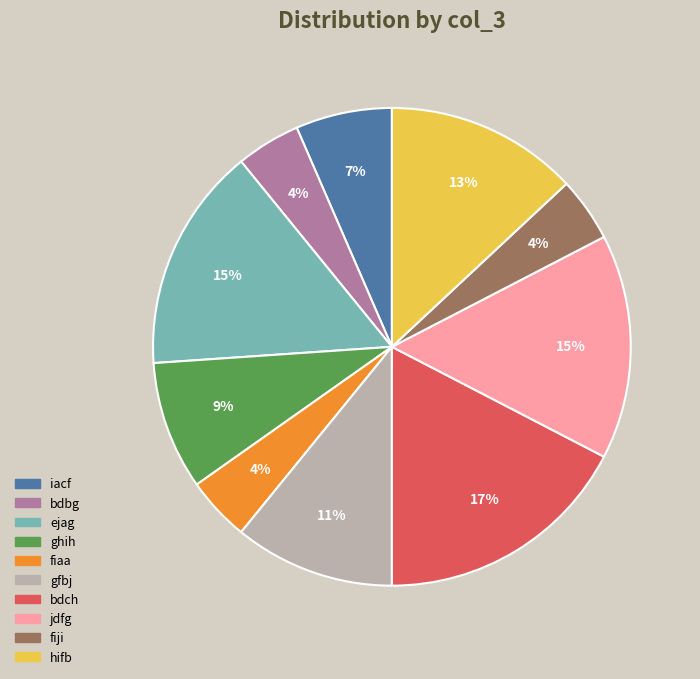

How many segments does this pie chart have?

10